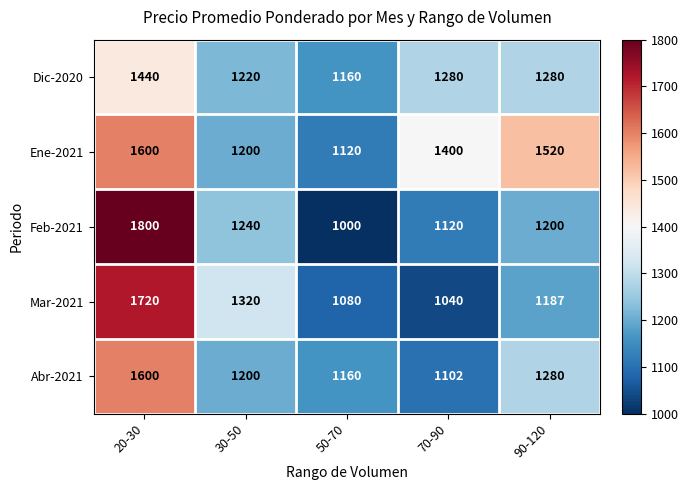

At which category does the chart reach its minimum across all series?

50-70